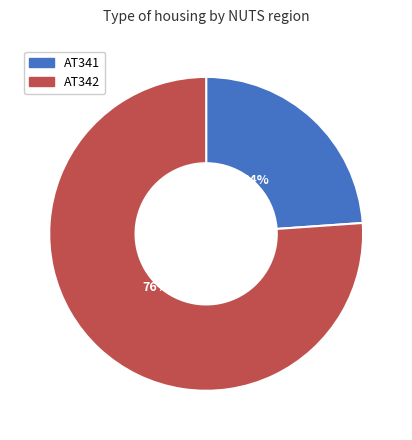

Which slice is the largest?

AT342